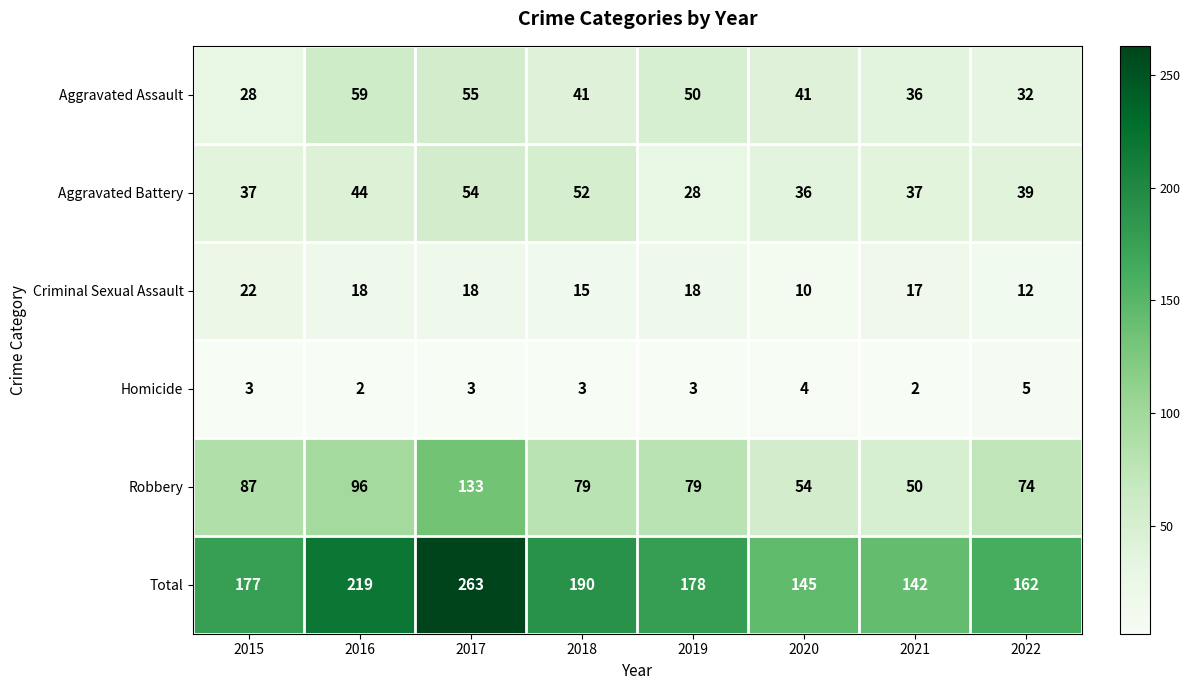

The Aggravated Assault series shows 100 at 2016. True or false?

False